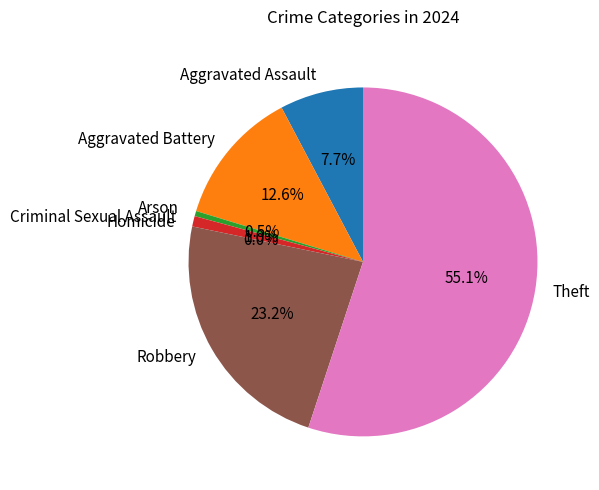

Rank the categories by value from highest to lowest.

Theft, Robbery, Aggravated Battery, Aggravated Assault, Criminal Sexual Assault, Arson, Homicide